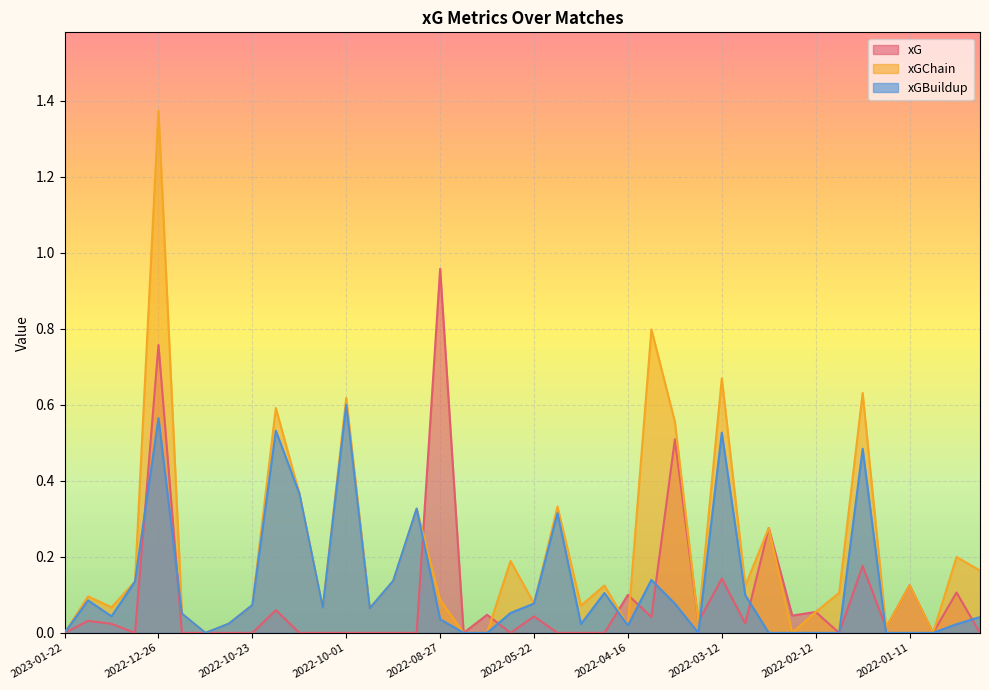

Where is xG nearest to the value 0?

2023-01-22